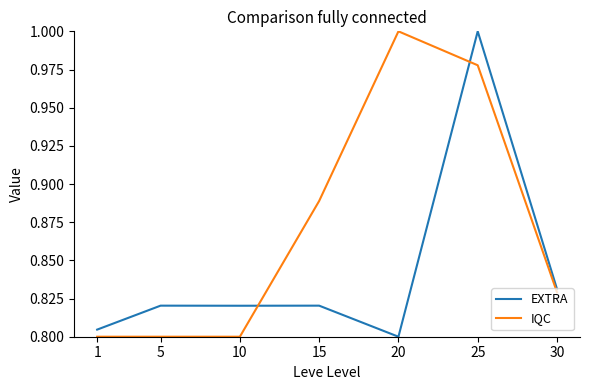

At which label is EXTRA closest to 0?

20